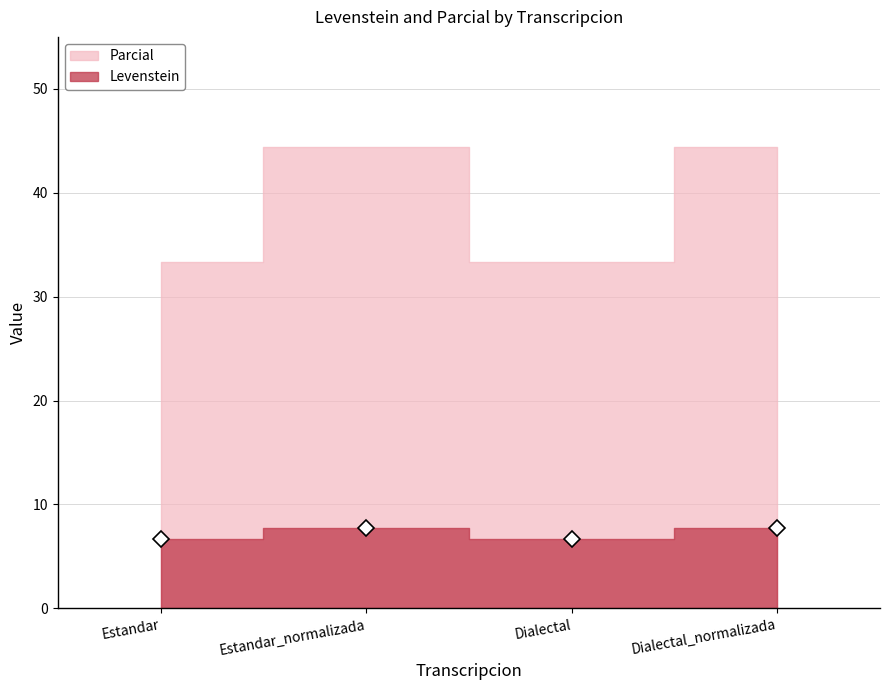

Is it true that the value at Dialectal_normalizada is 3.8?

False